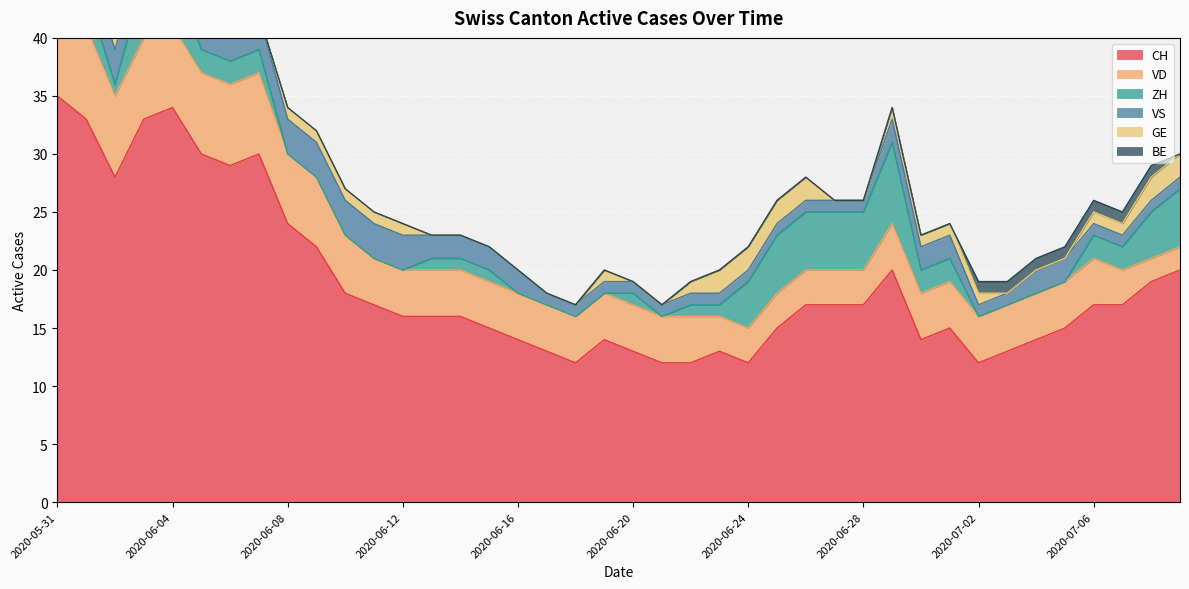

At which category does the chart reach its minimum across all series?

2020-06-08